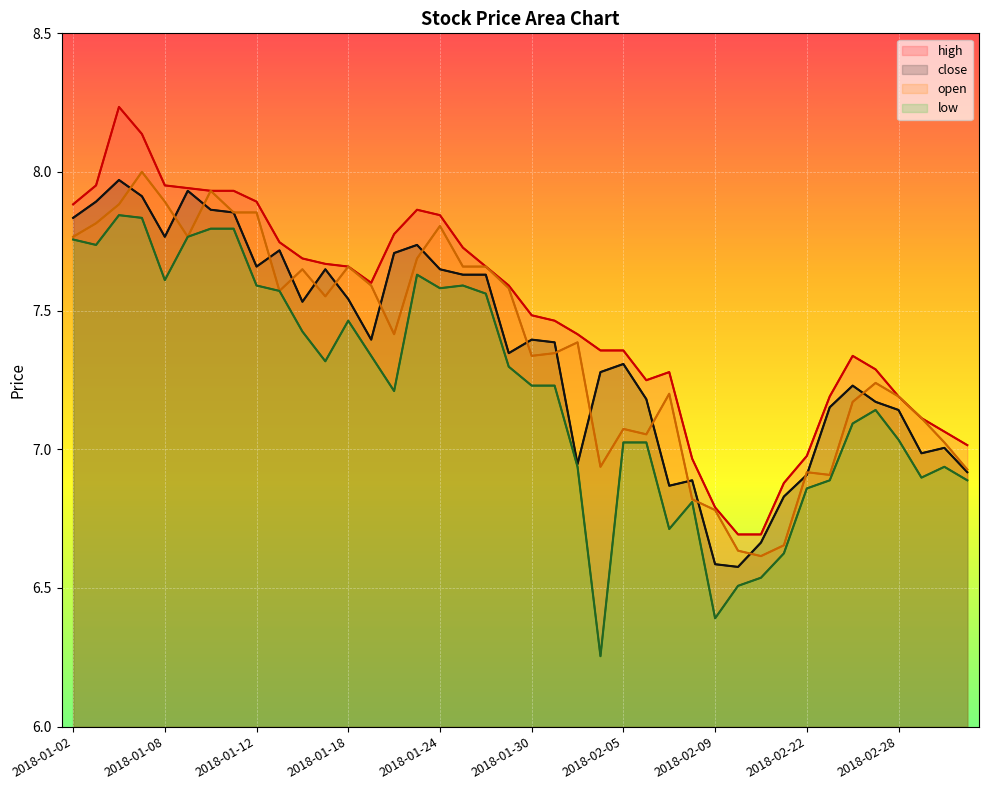

Which has a higher value, 2018-02-14 or 2018-01-09?

2018-01-09